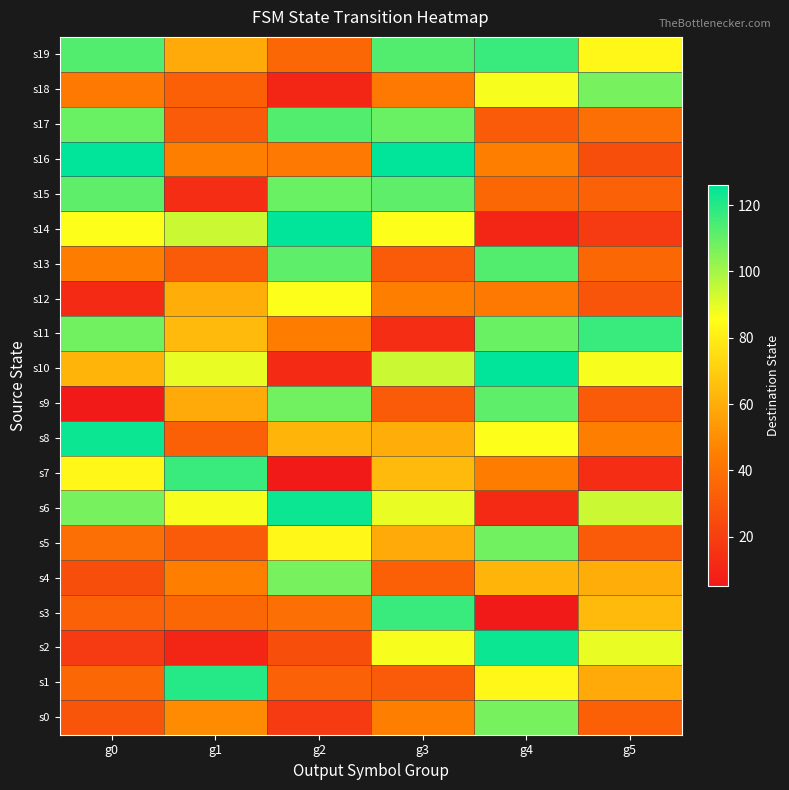

Between g0 and g3, which is larger?

g3